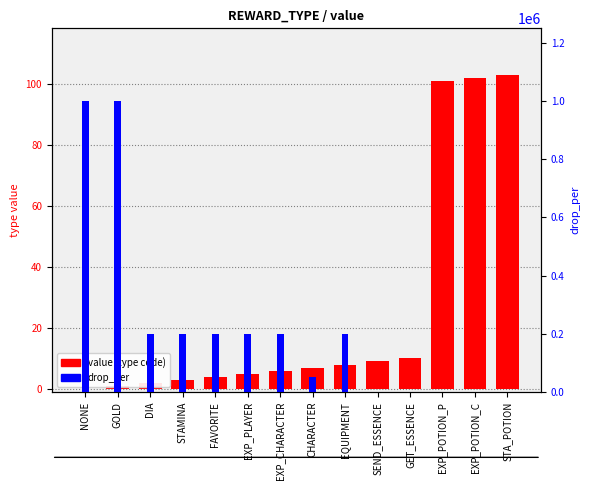

What is the difference between the value (type code) values at NONE and FAVORITE?

4